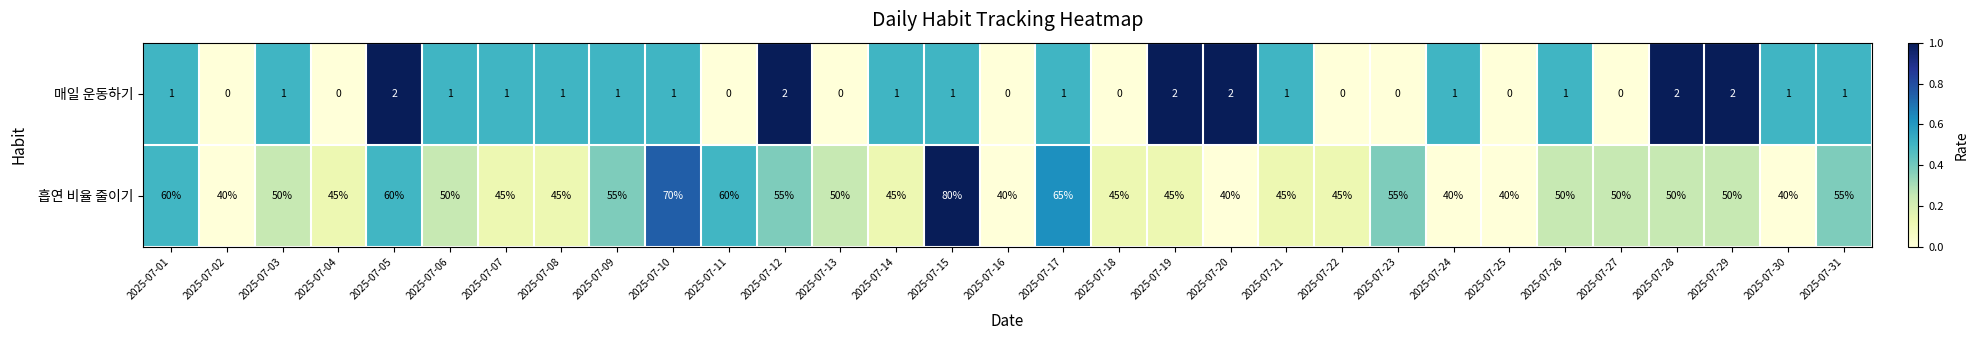

True or false: 흡연 비율 줄이기 has a value of 27 at 2025-07-02.

False